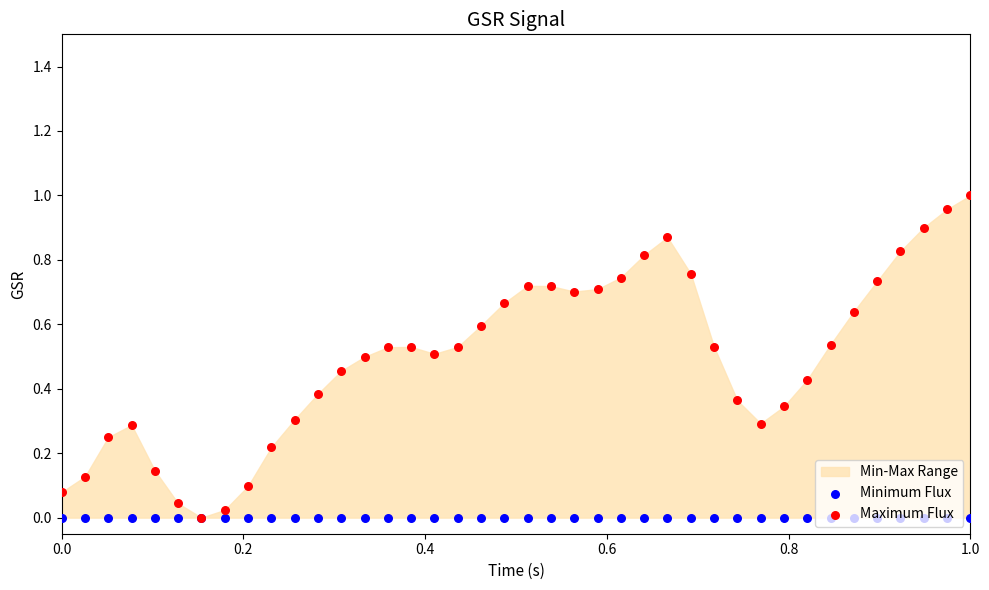

At how many categories does at least one series exceed 0?

39